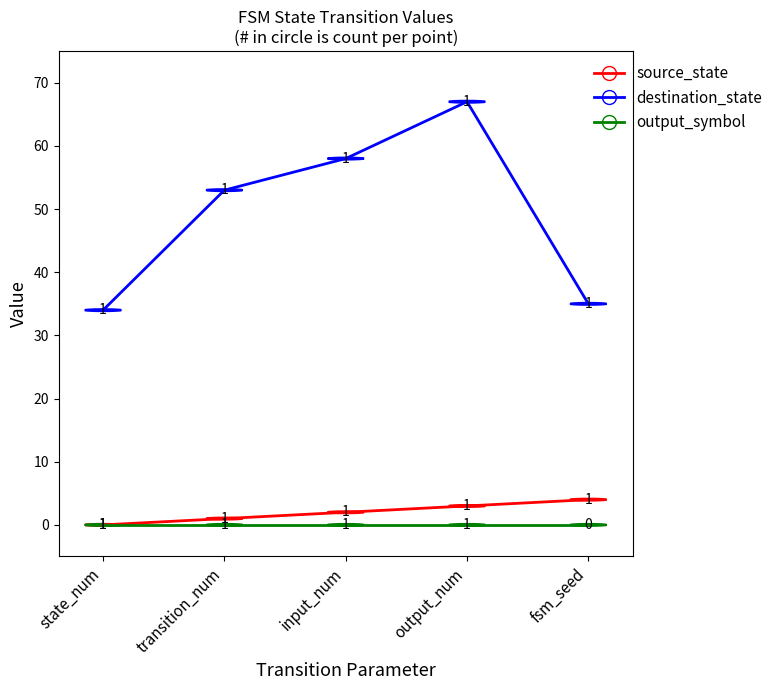

Rank the series at output_num from lowest to highest value.

output_symbol, source_state, destination_state